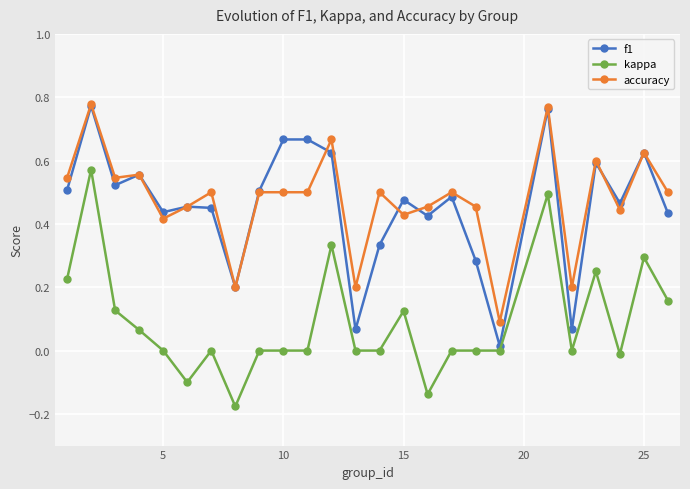

How many lines are shown in the chart?

3